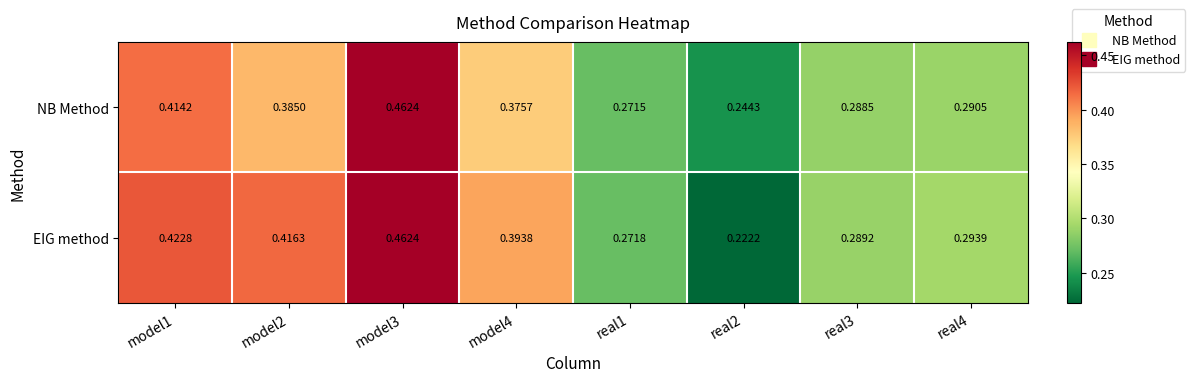

At how many categories does at least one series exceed 0?

8